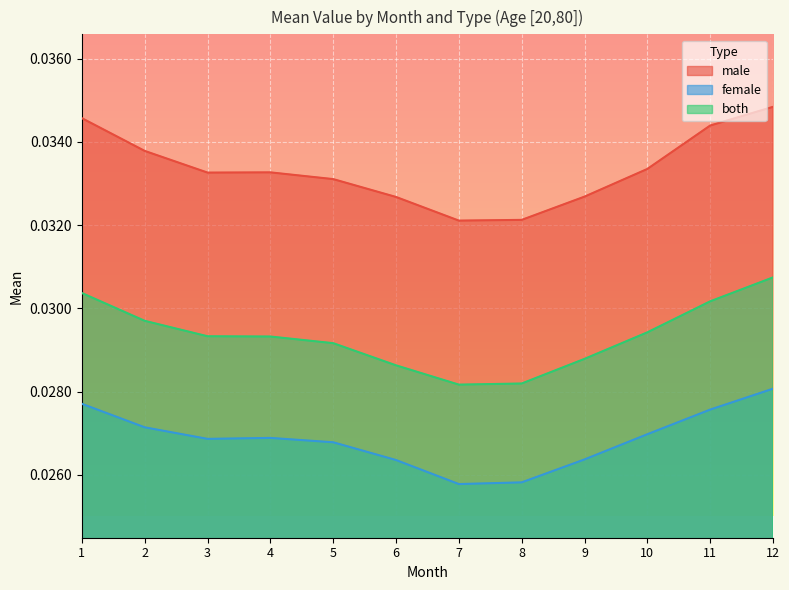

True or false: both has a value of 0.0 at 12.

False